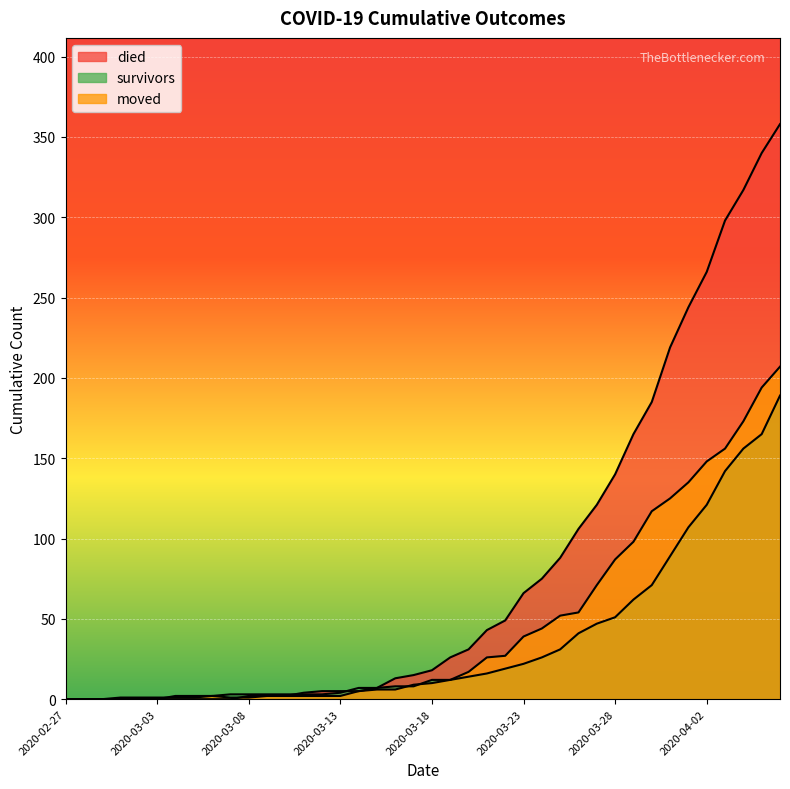

How many times do moved and survivors cross each other?

3